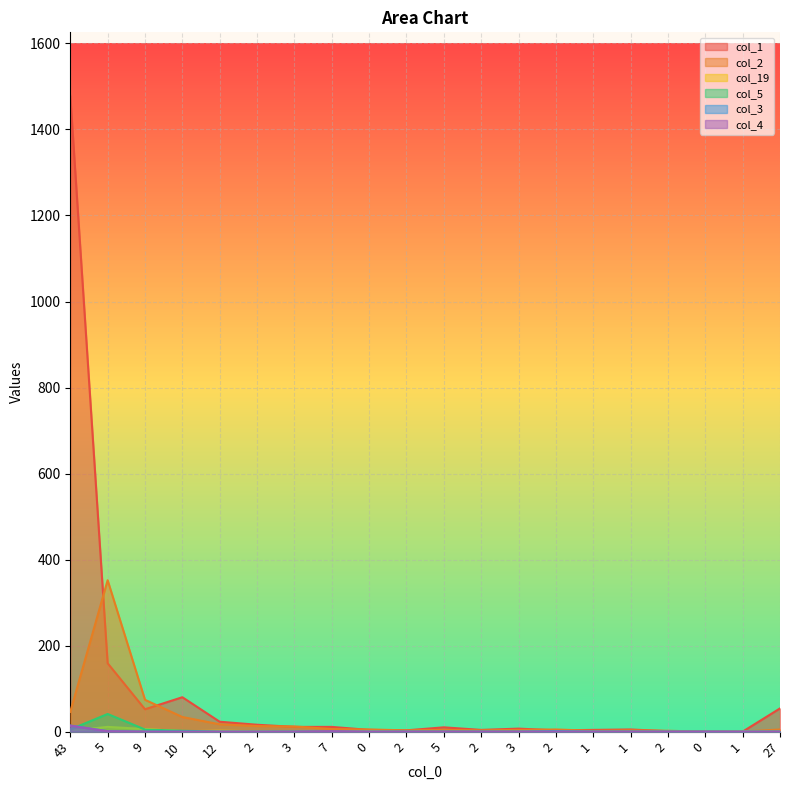

What is the approximate value of col_3 at 2?

1